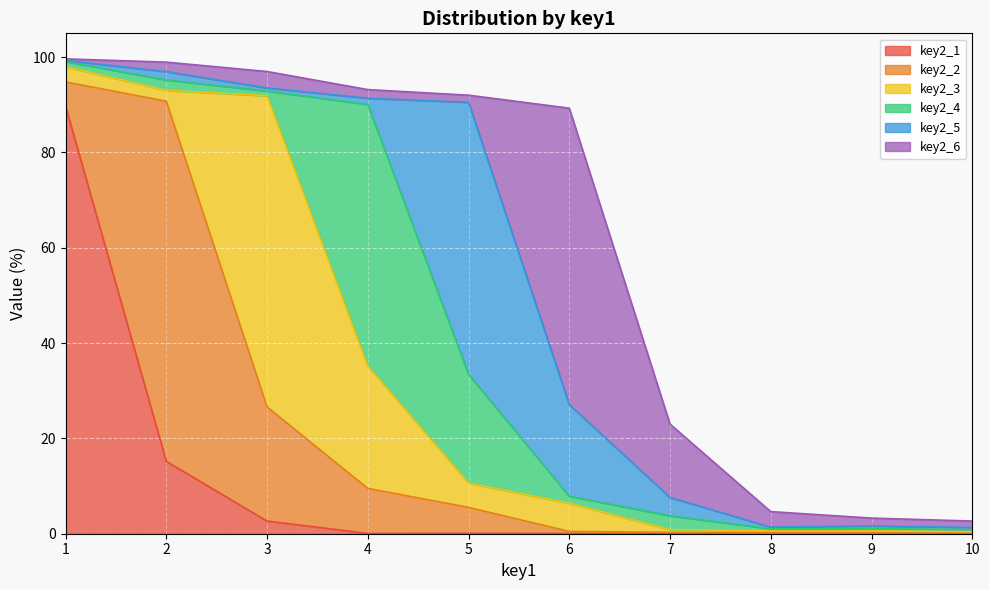

What is the minimum value for key2_3?

0.2